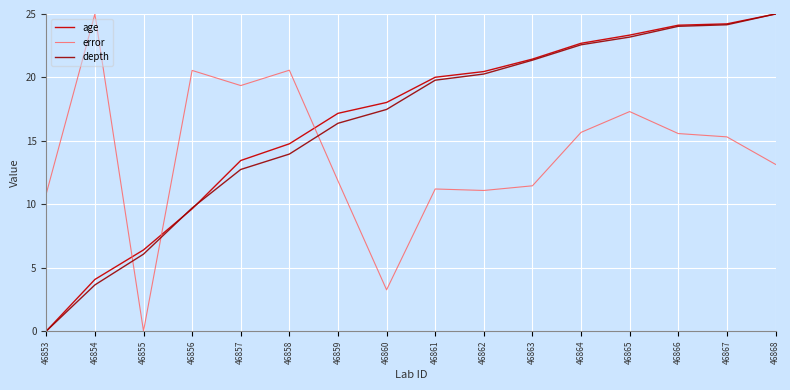

Which series has the largest total across all categories?

age